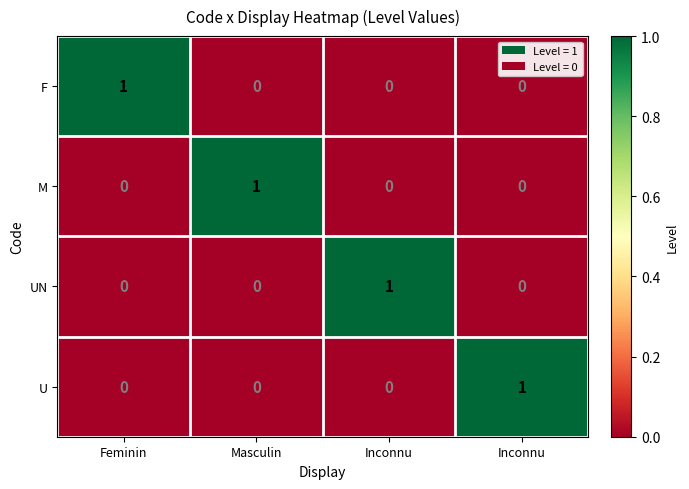

What is the difference between the highest and lowest values at Inconnu?

1